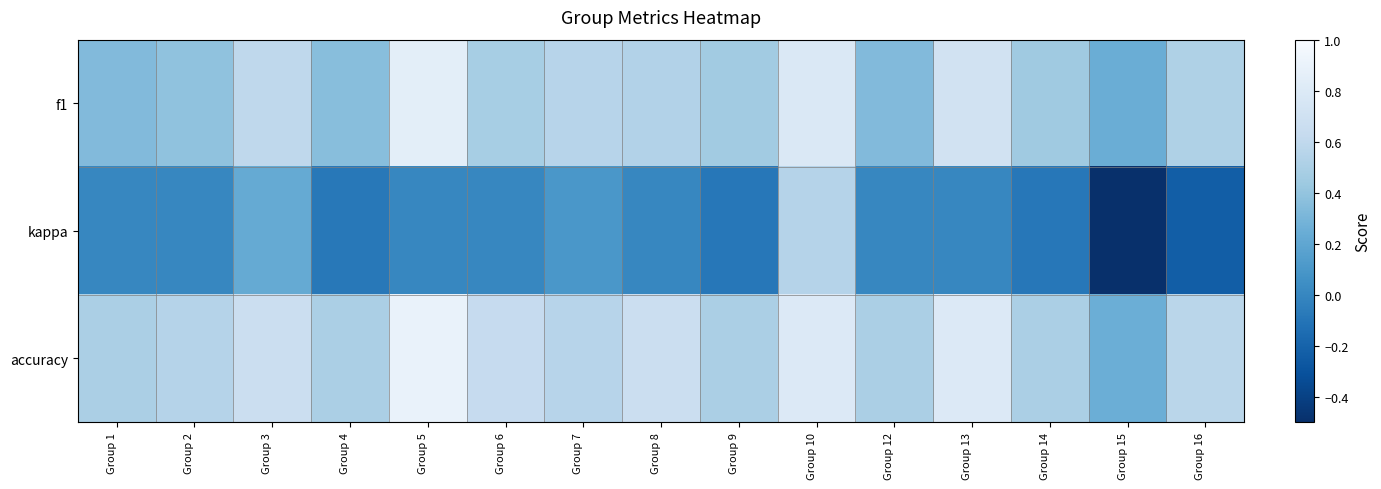

What is the total value across all series at Group 9?

0.9